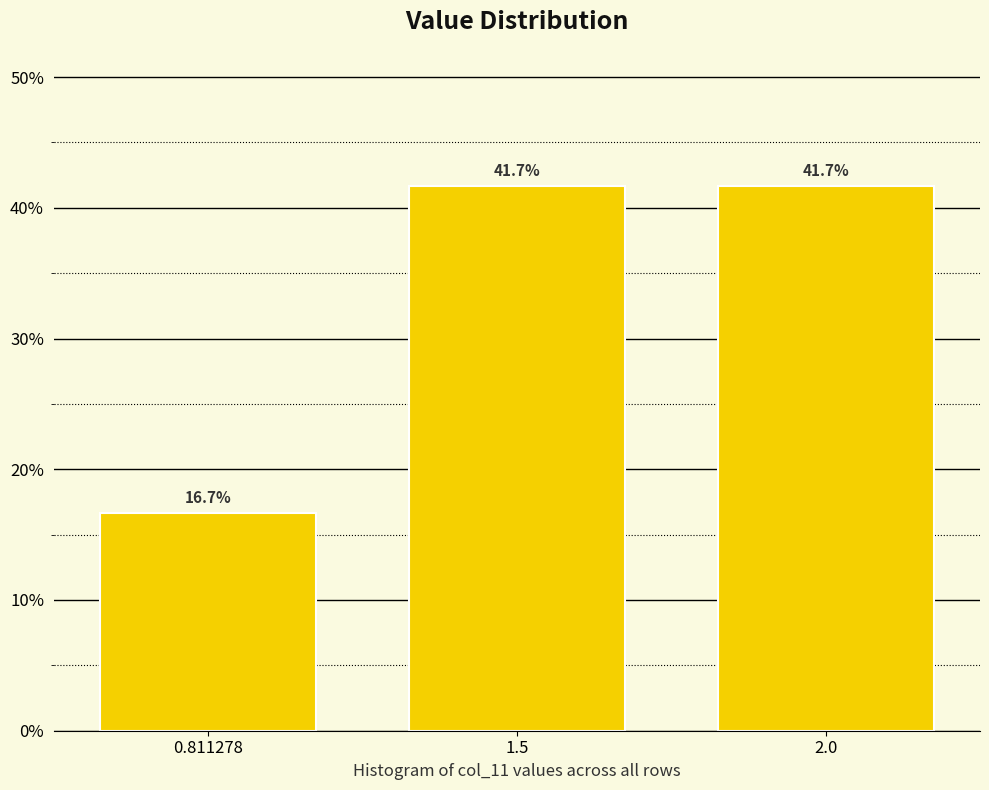

Reading left to right, what are all the values shown in this chart?

0.811278=16.7	1.5=41.7	2.0=41.7